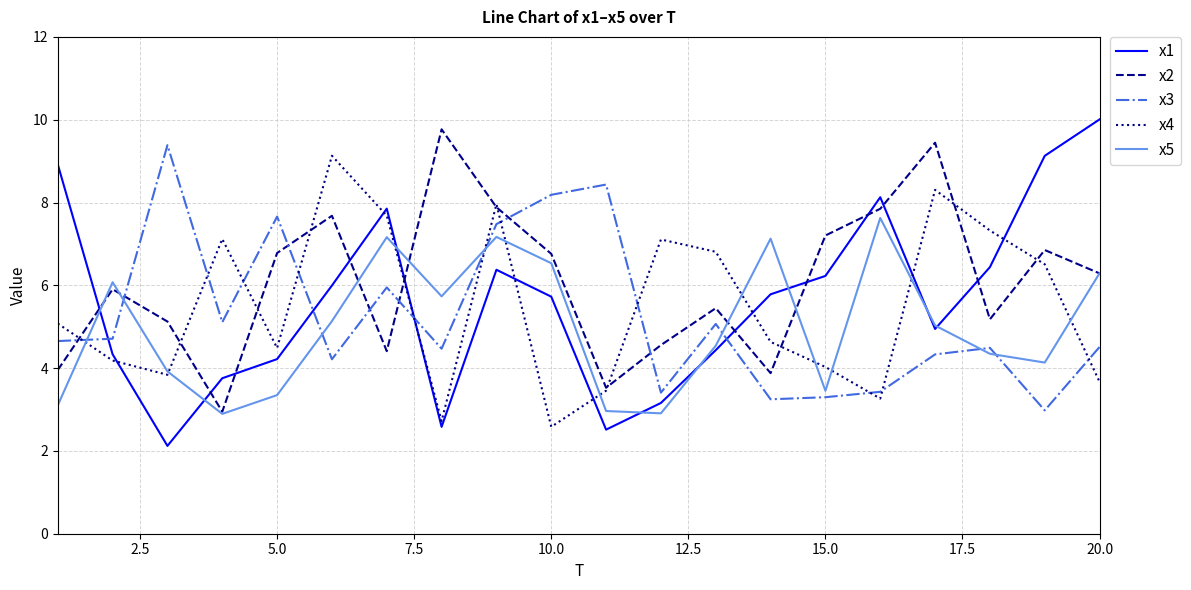

How many interior local peaks does the x3 series have?

6